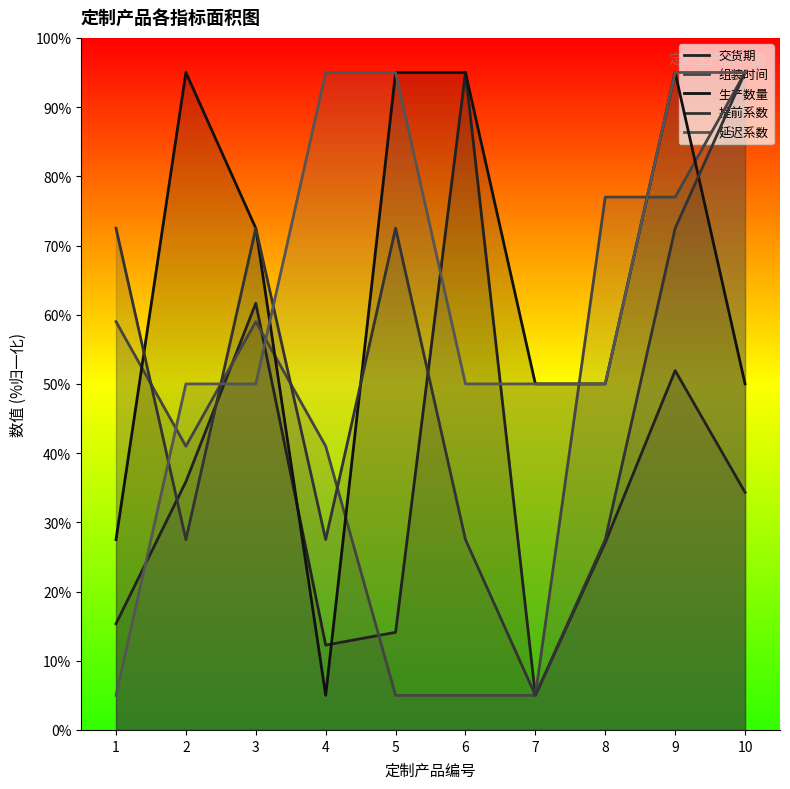

Reading left to right, transcribe all the data shown in this chart.

交货期: 1=15.3	2=35.9	3=61.7	4=12.3	5=14.1	6=95.0	7=5.0	8=27.1	9=51.9	10=34.3
组装时间: 1=59.0	2=41.0	3=59.0	4=41.0	5=5.0	6=5.0	7=5.0	8=77.0	9=77.0	10=95.0
生产数量: 1=27.5	2=95.0	3=72.5	4=5.0	5=95.0	6=95.0	7=50.0	8=50.0	9=95.0	10=50.0
提前系数: 1=72.5	2=27.5	3=72.5	4=27.5	5=72.5	6=27.5	7=5.0	8=27.5	9=72.5	10=95.0
延迟系数: 1=5.0	2=50.0	3=50.0	4=95.0	5=95.0	6=50.0	7=50.0	8=50.0	9=95.0	10=95.0